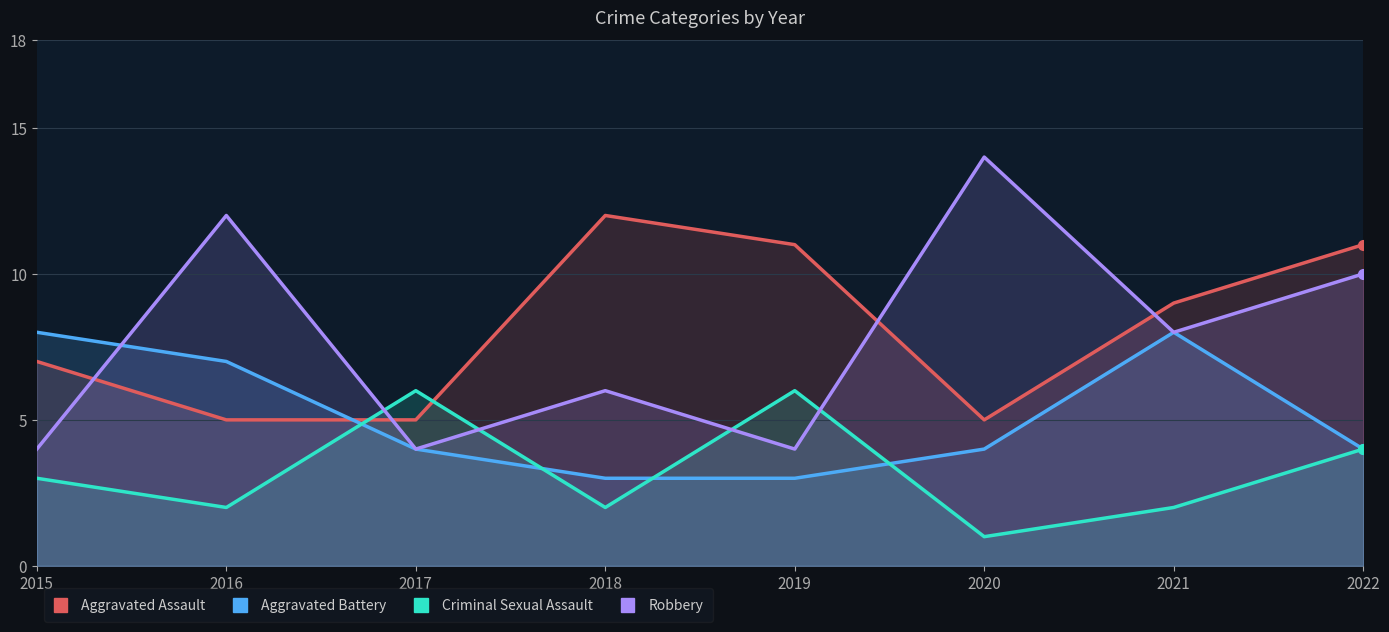

Between 2015 and 2016, which series saw the biggest shift?

Robbery